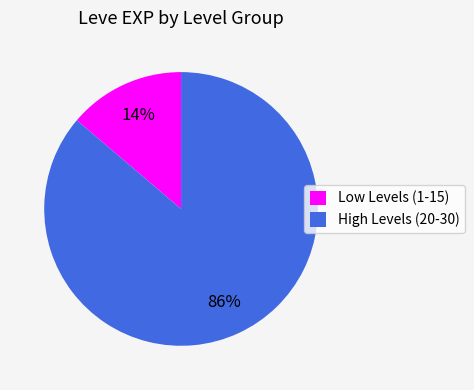

Which slice is the smallest?

Low Levels (1-15)